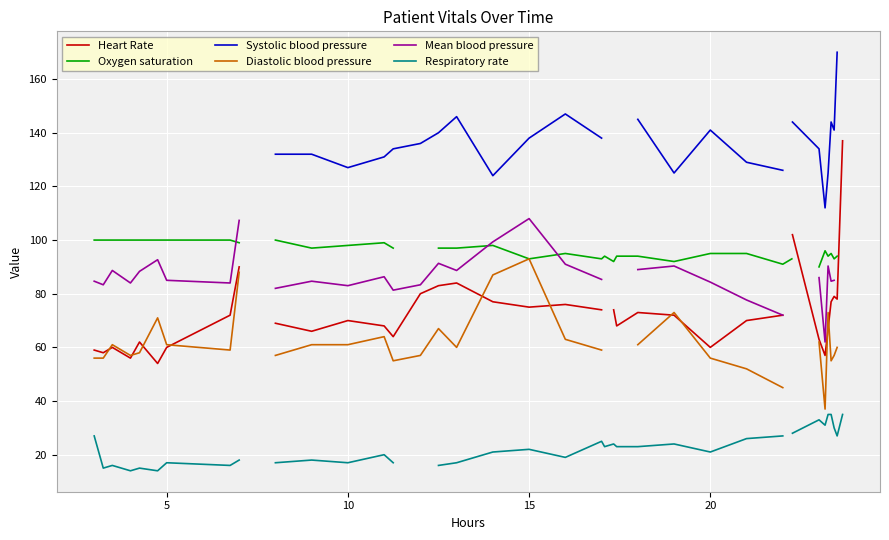

True or false: Mean blood pressure and Systolic blood pressure cross at least once.

False